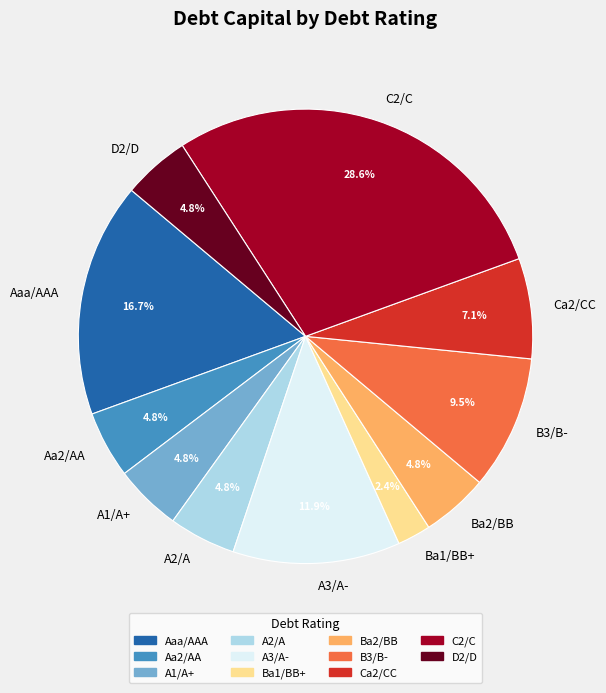

Is it true that C2/C is 20% of the pie?

False